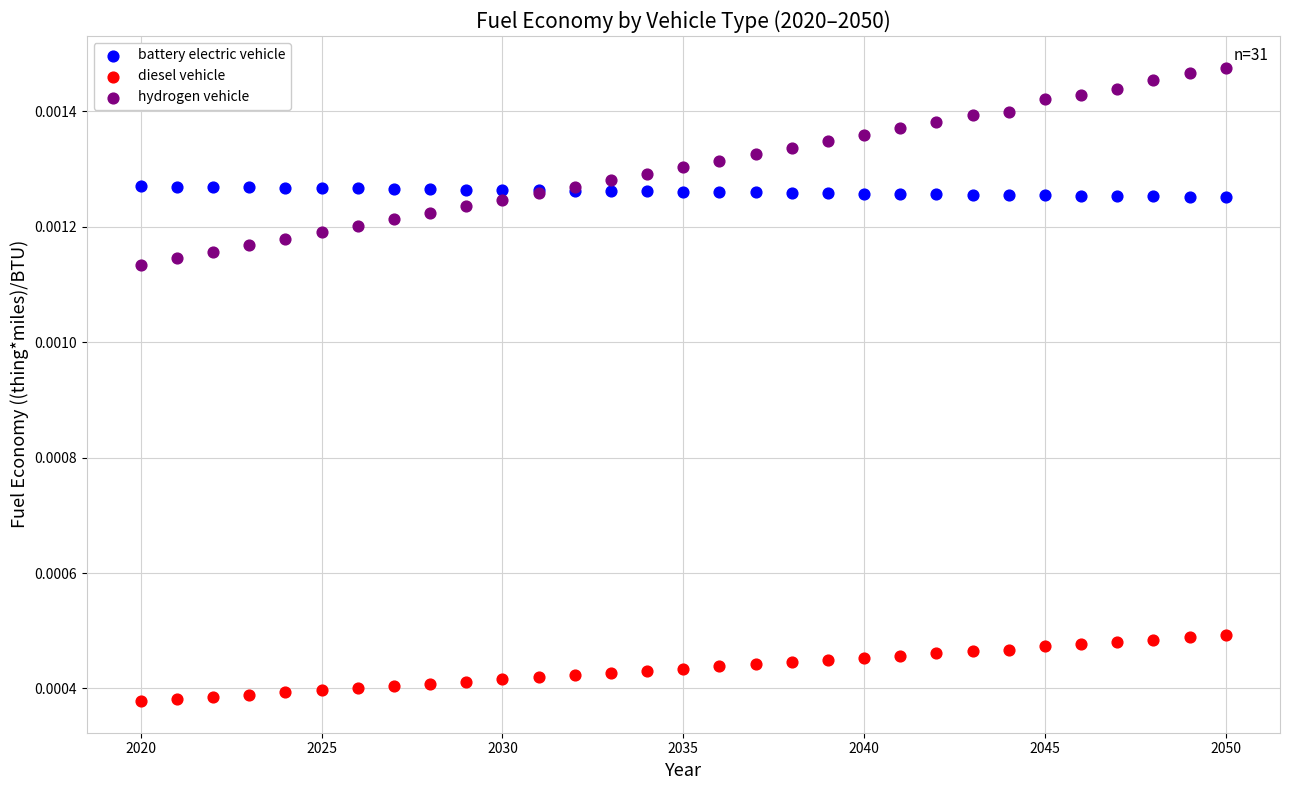

Which series reaches the maximum Y coordinate?

hydrogen vehicle